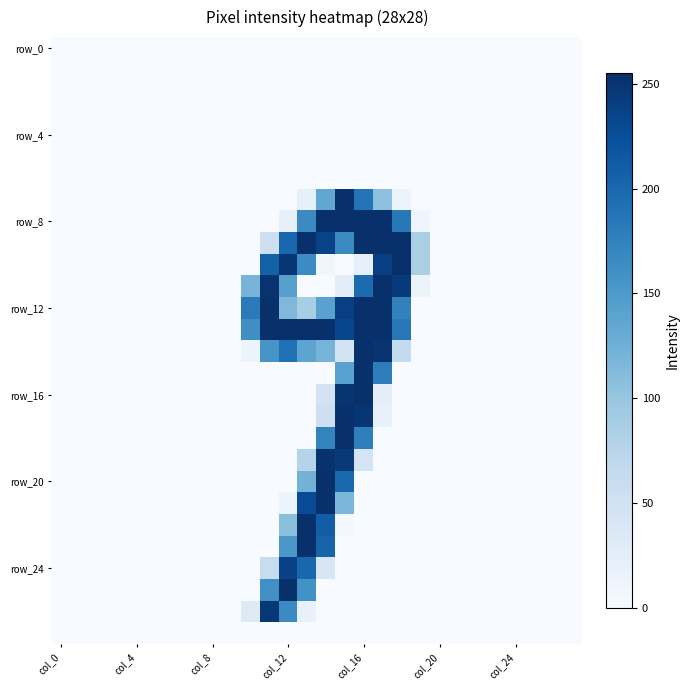

What is the greatest value displayed?

255